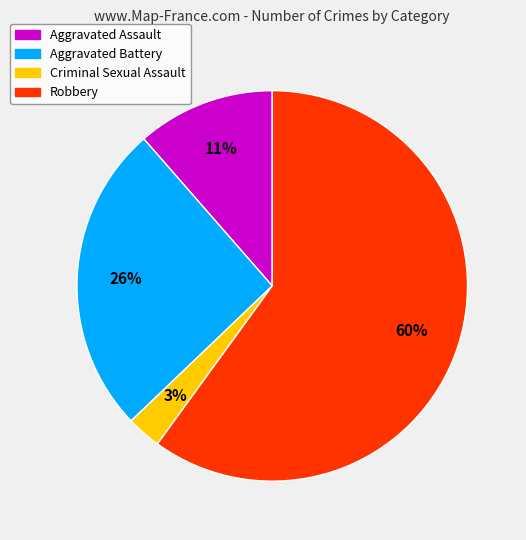

Is the sum of Aggravated Assault and Aggravated Battery greater than half?

No